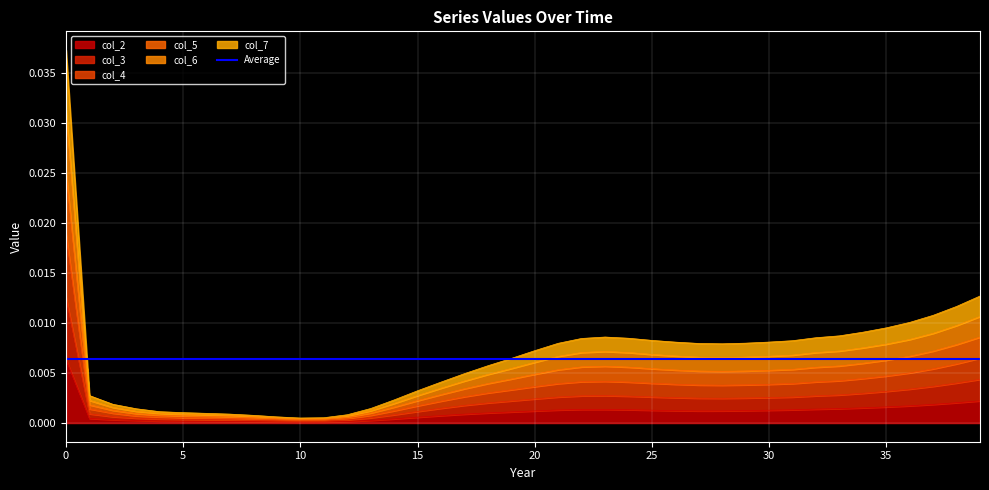

List the series in order of their peak value, lowest first.

col_2, col_7, col_3, col_4, col_6, col_5